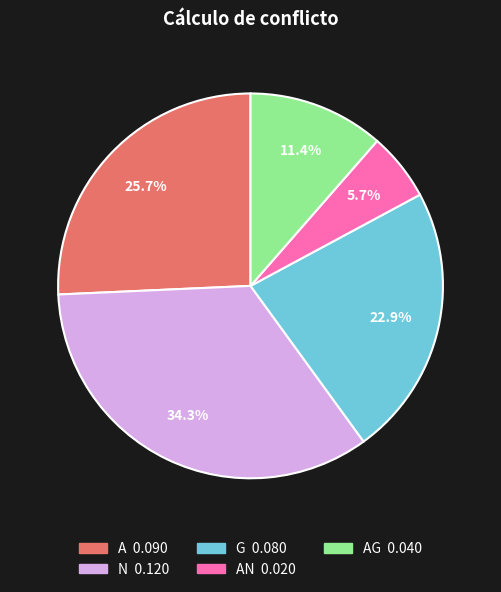

Is there any slice that represents more than half of the pie?

No